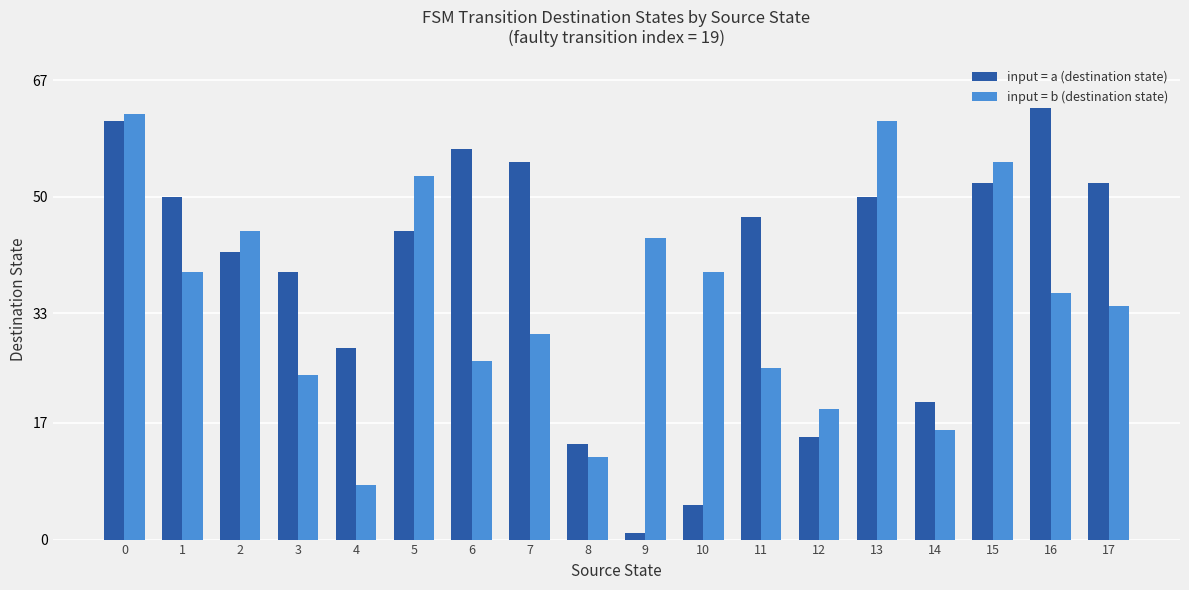

How many series are shown in this chart?

2